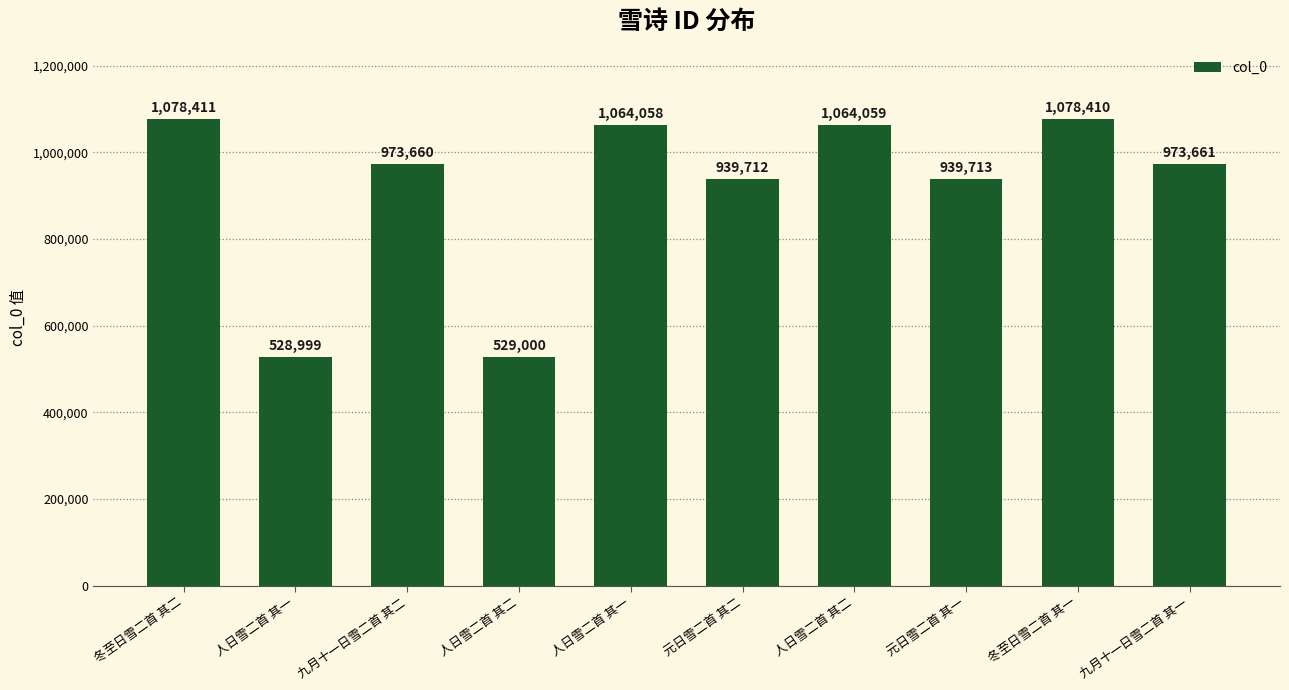

How many data points are less than 973661?

5